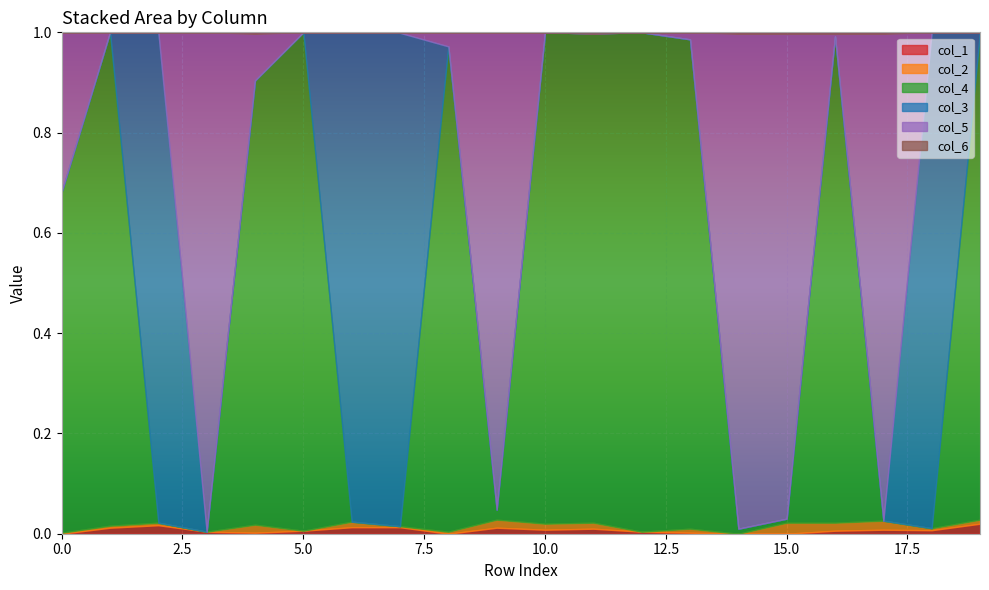

How many values in col_2 are above zero?

16